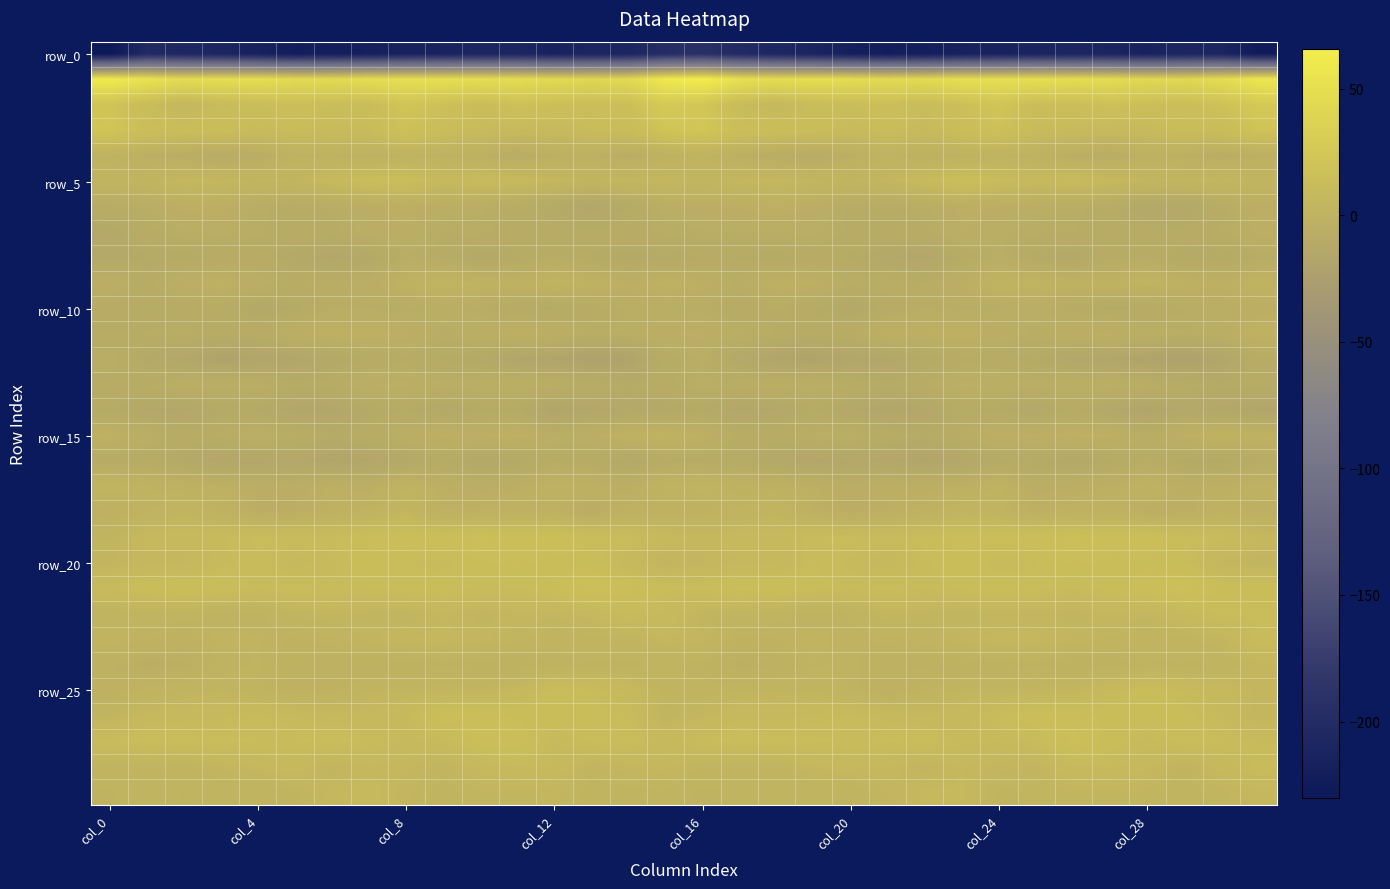

Which series has the widest spread of values?

row_0